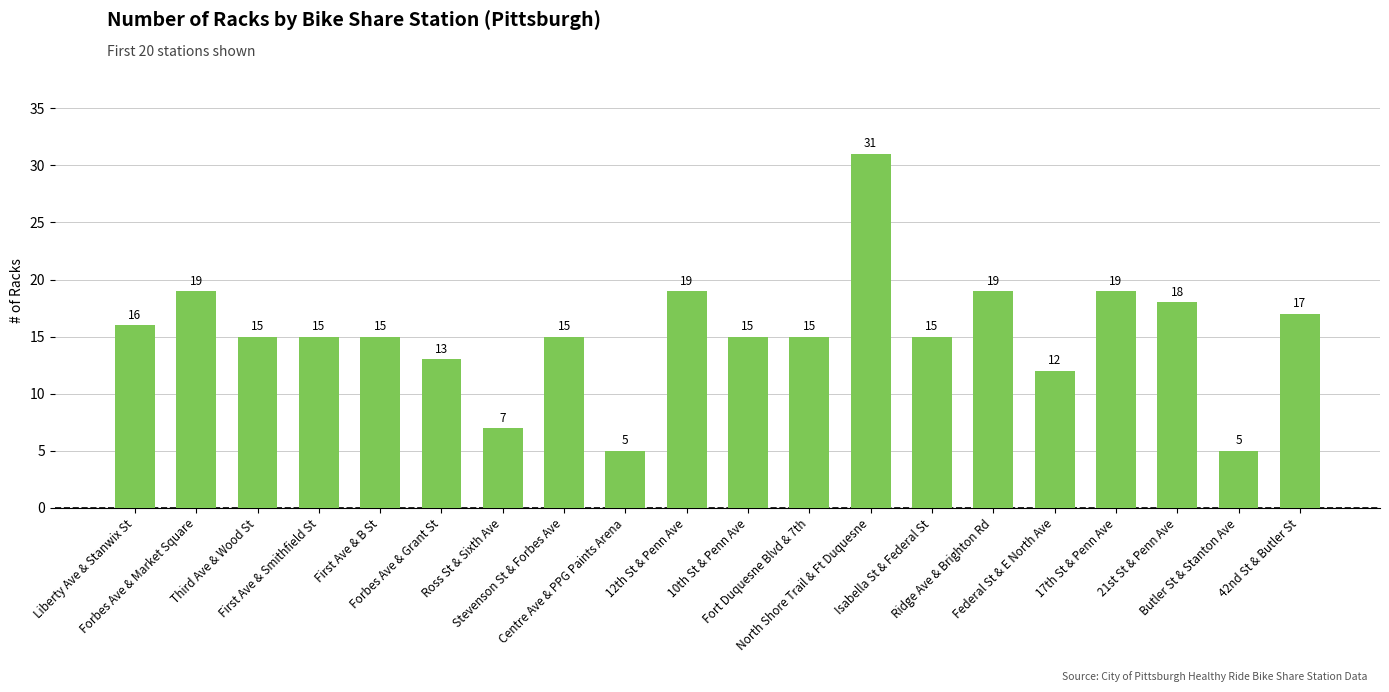

What is the change in value from Ross St & Sixth Ave to North Shore Trail & Ft Duquesne?

+24